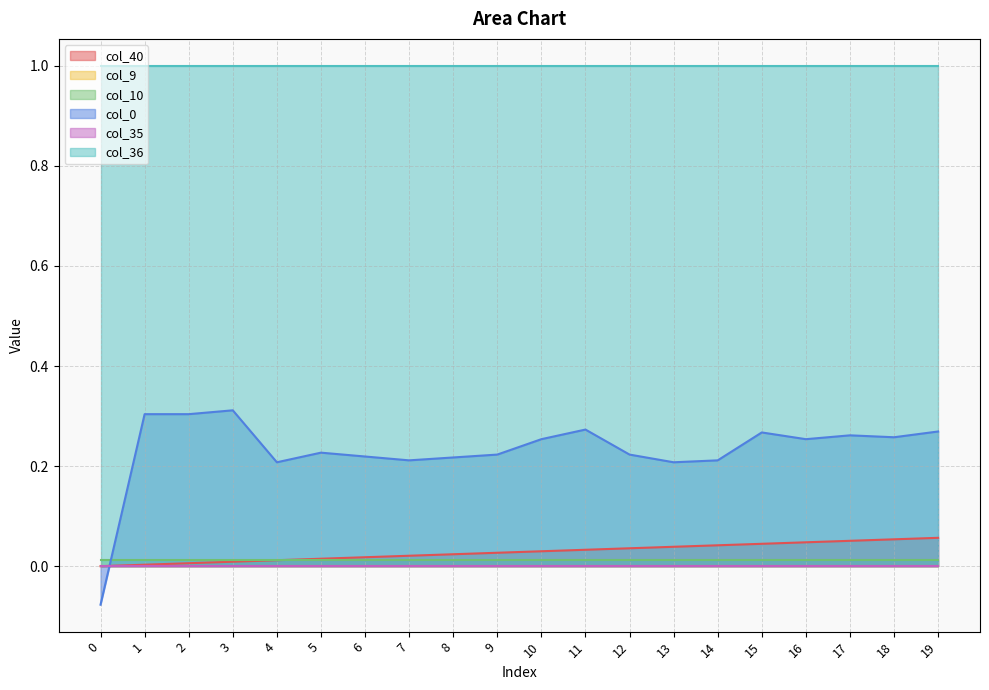

The value of col_10 at 9 is 0.0. True or false?

True